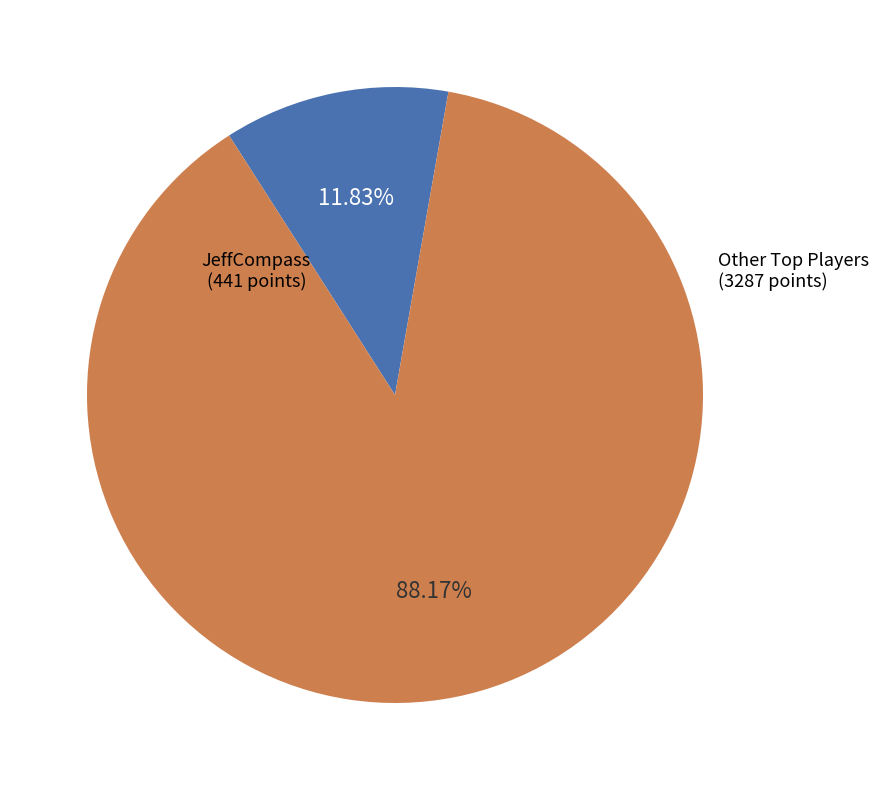

Is there any slice that represents more than half of the pie?

Yes